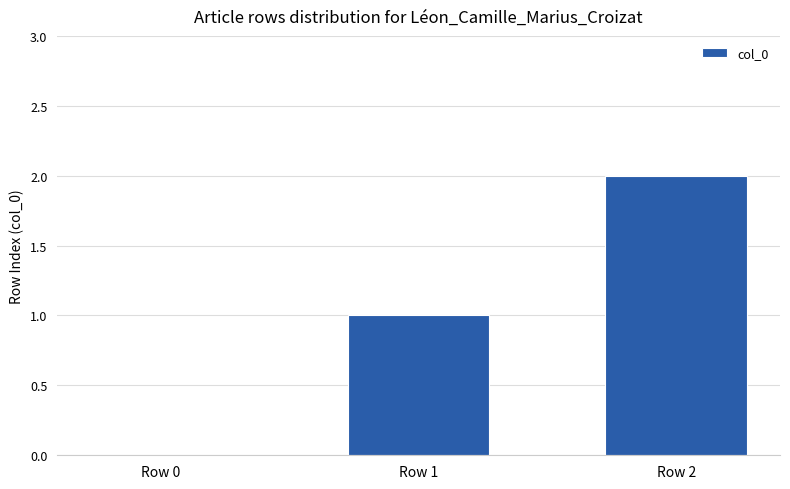

At which category does the chart reach its peak across all series?

Row 2